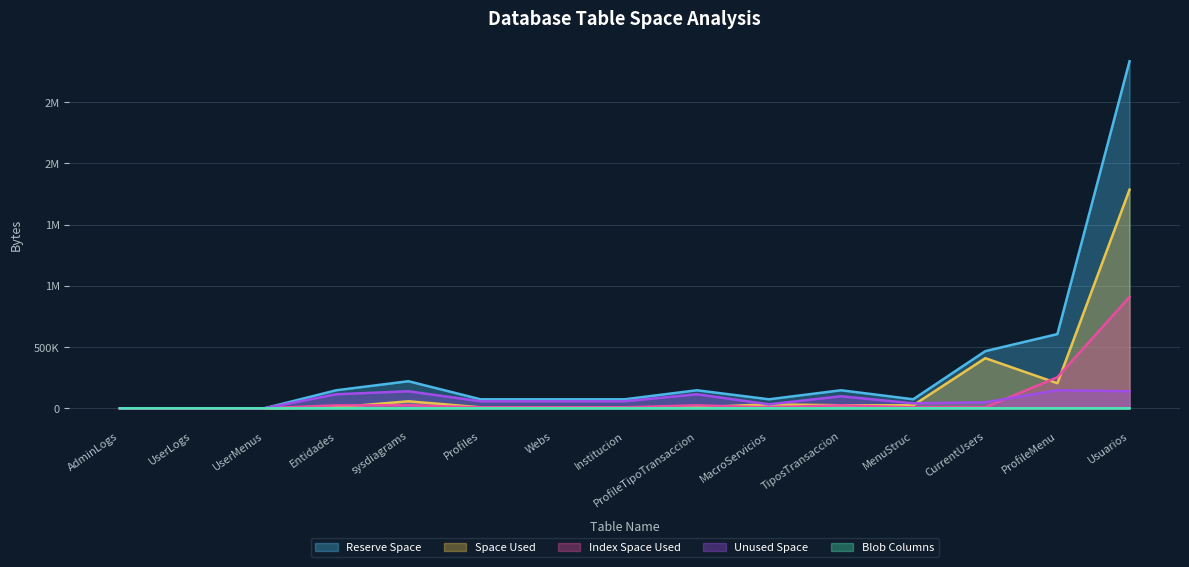

True or false: Unused Space has more than 2 points higher than both neighbors.

True